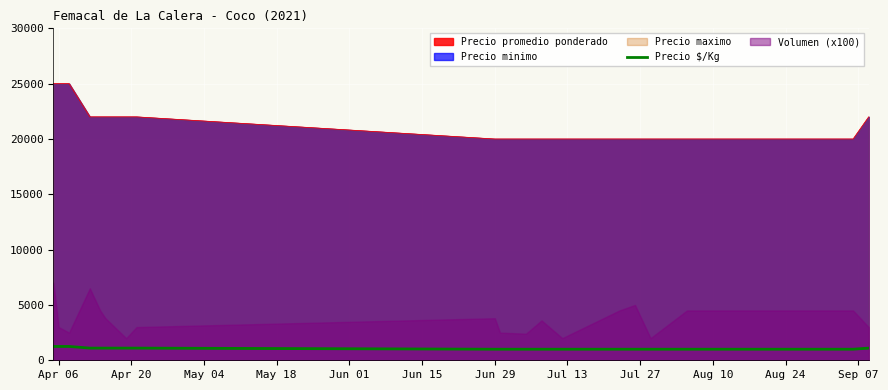

What is the highest value of the Precio promedio ponderado series?

25000